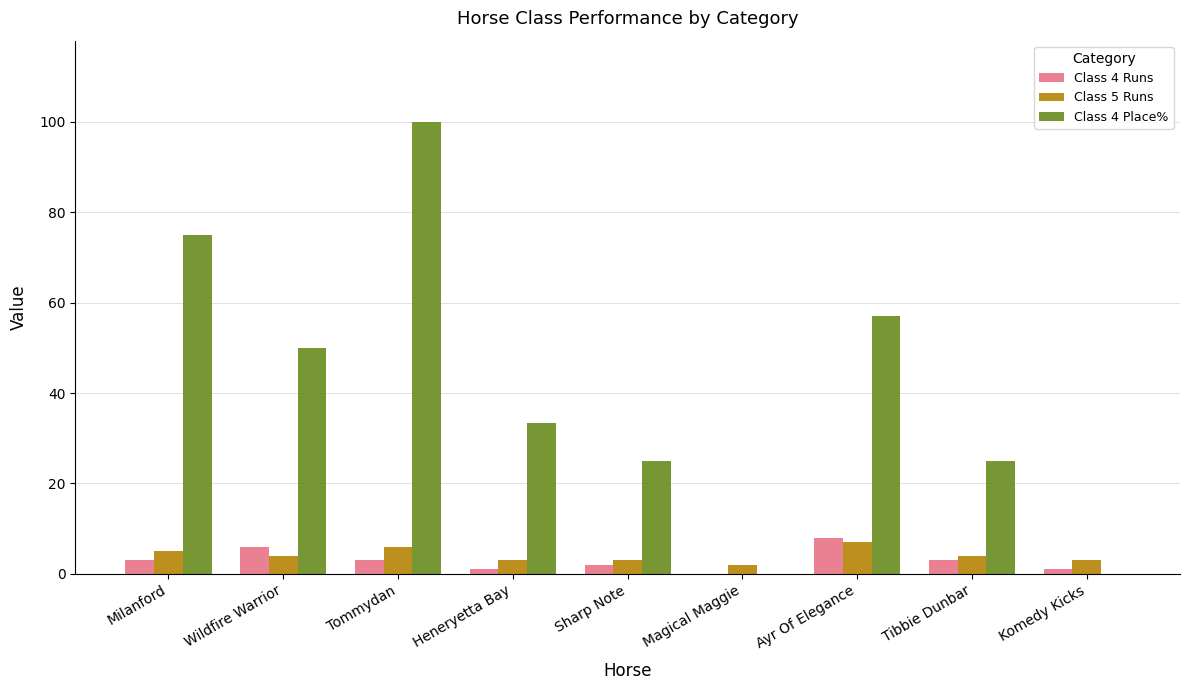

What is the sum of all Class 4 Place% values?

365.5